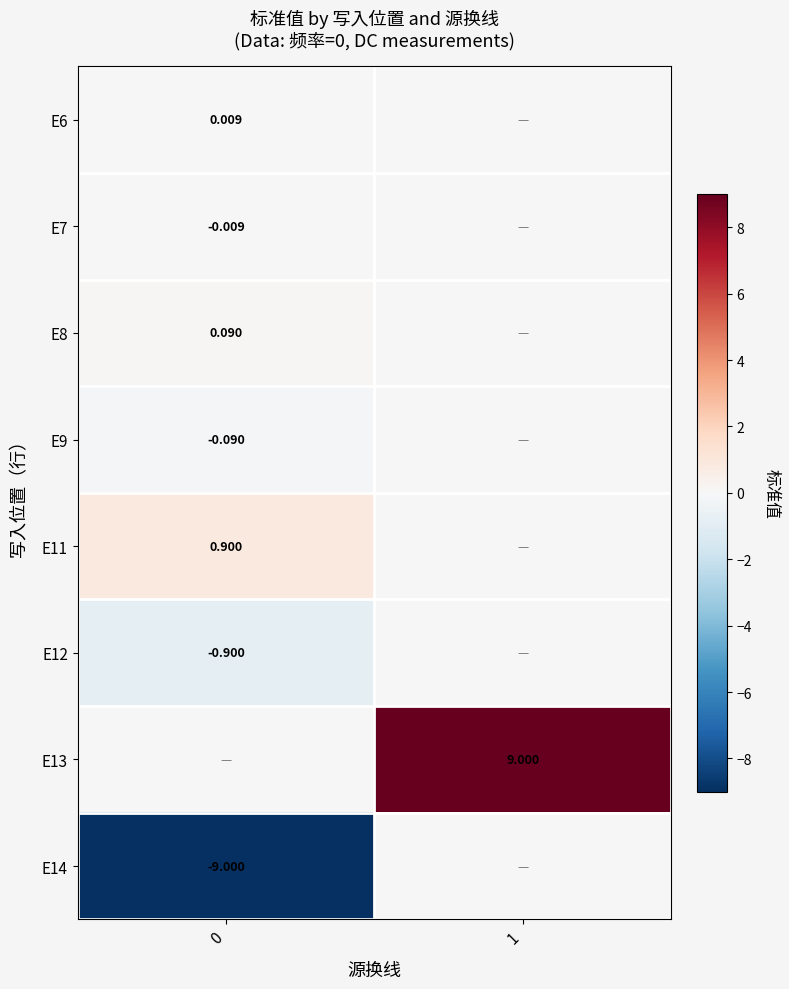

How many values in E11 are above zero?

1